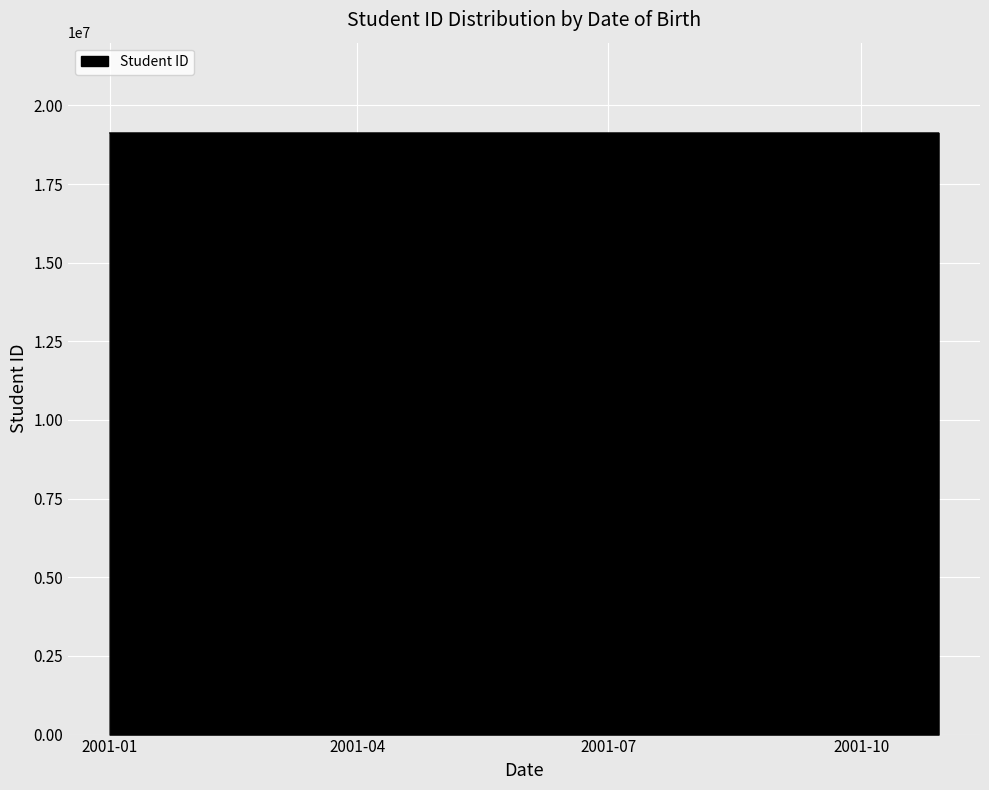

What is the maximum value shown in the chart?

19125123